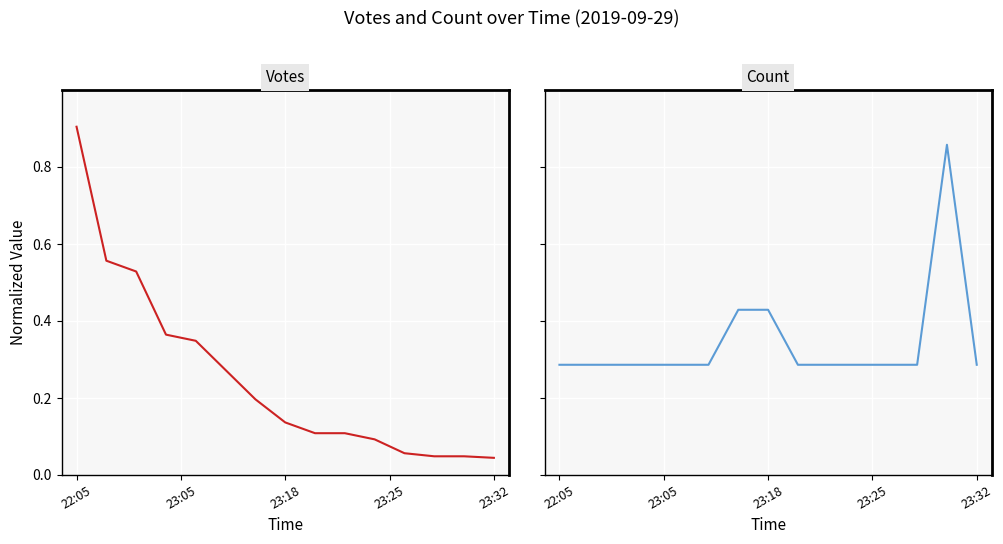

Which series has the largest range (max minus min)?

Votes